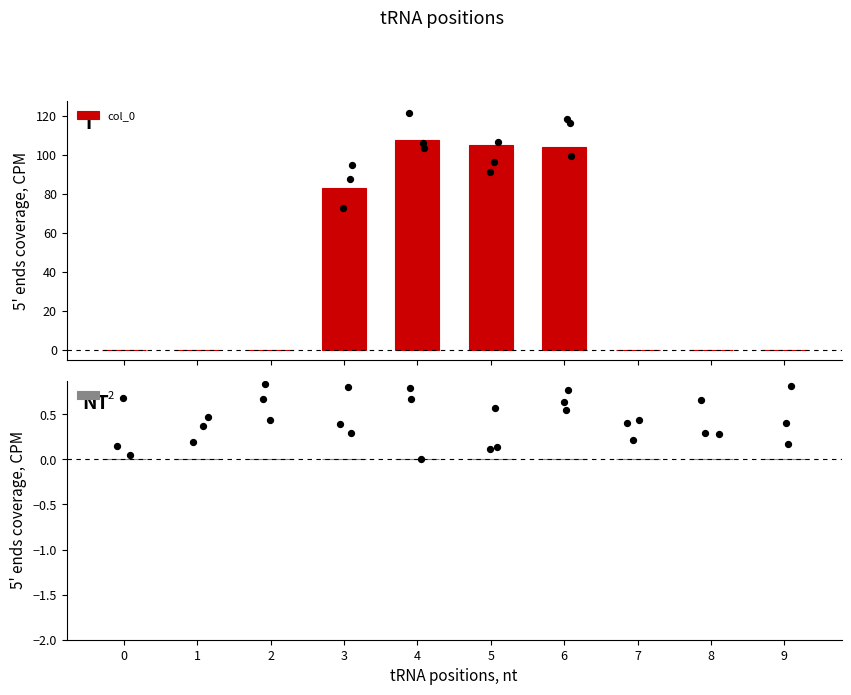

Between 4 and 3, which is larger?

4